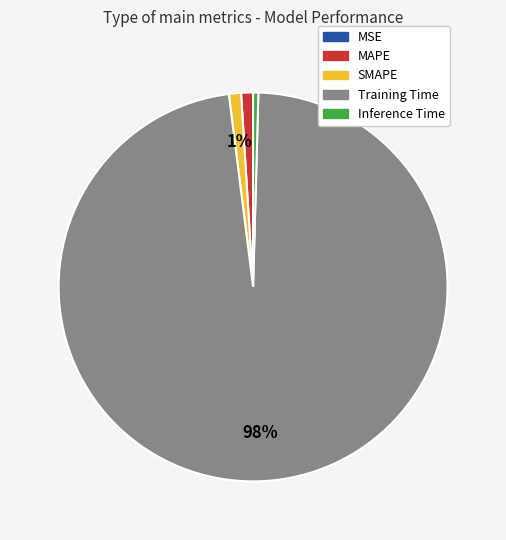

To the nearest percent, what portion does MAPE represent?

1%